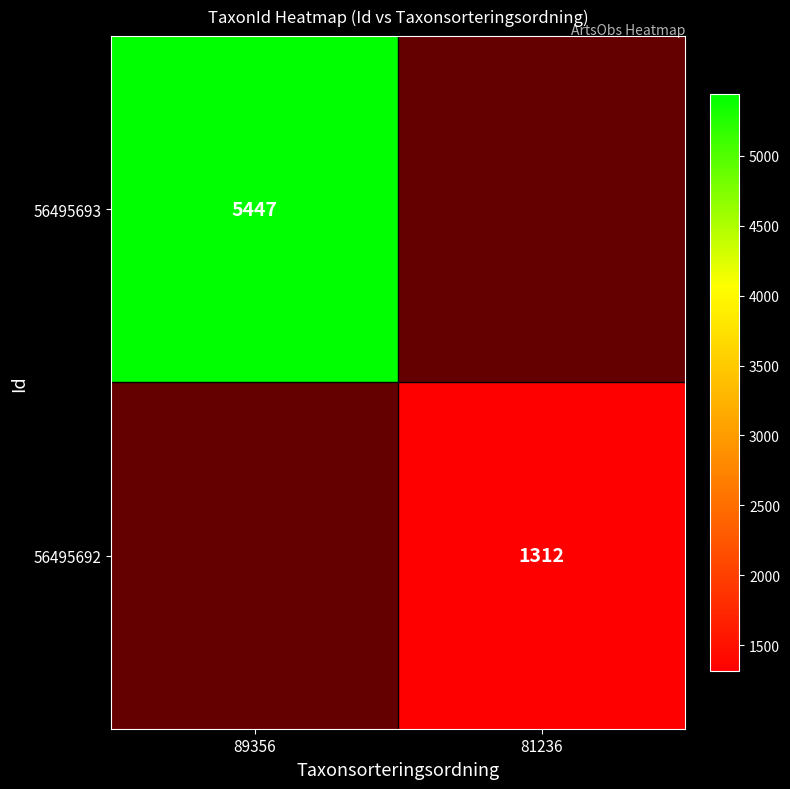

How many data points does each series have?

2